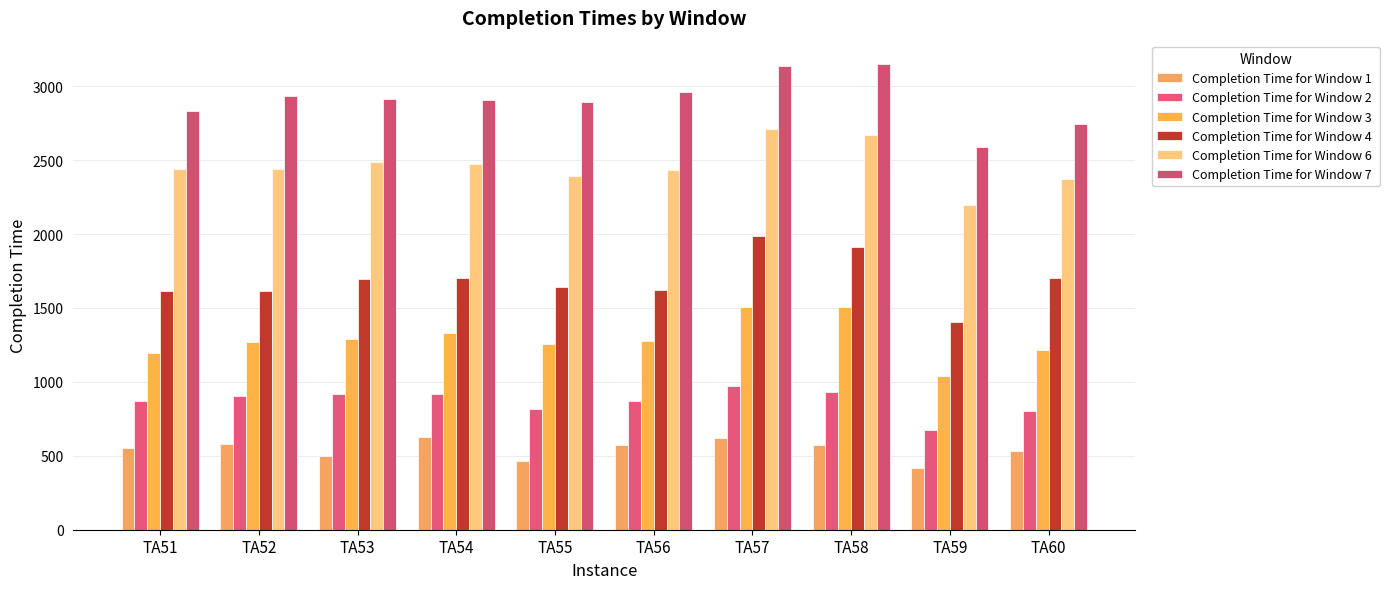

What is the spread (max minus min) of values at TA59?

2171